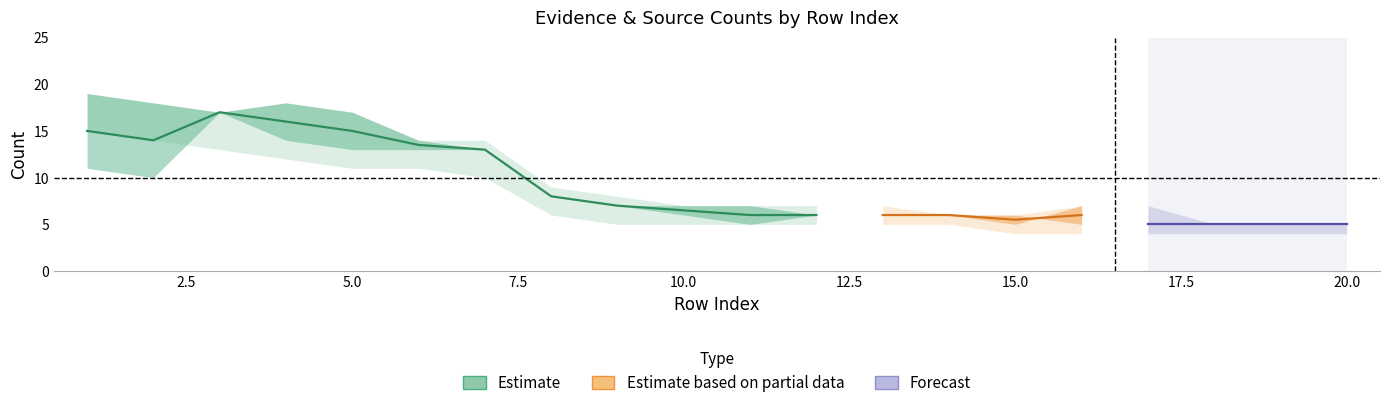

What is the value of the Source Count point at the 20th from the left?

5